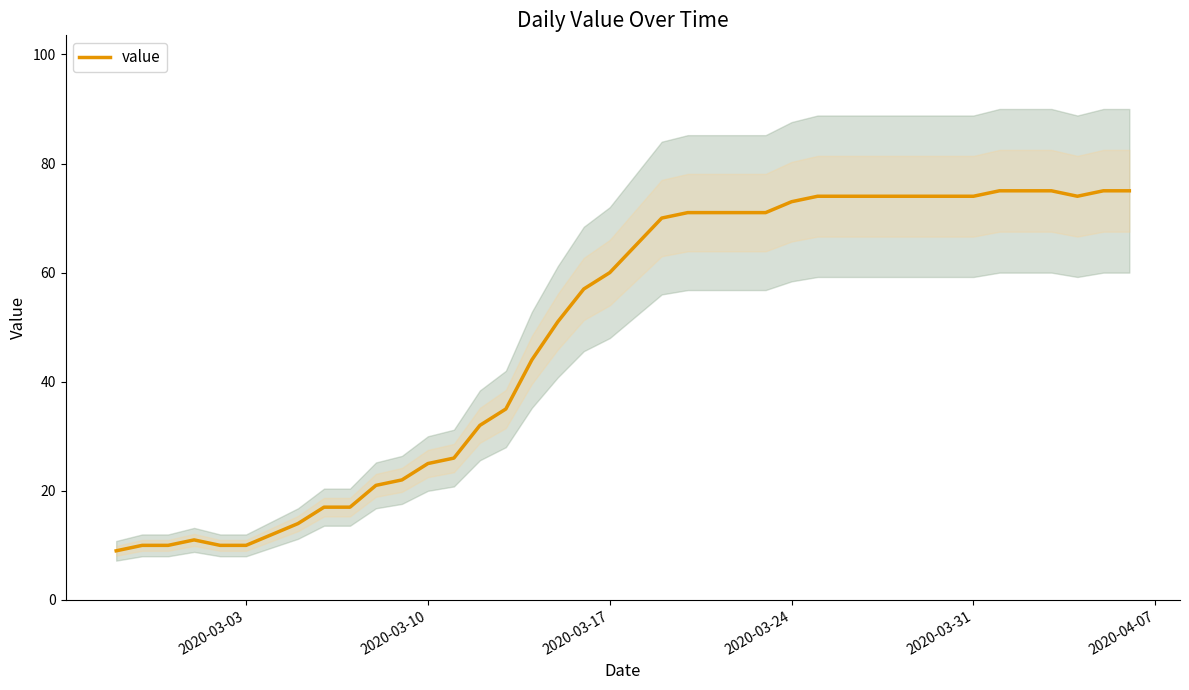

What is the maximum value for value?

75